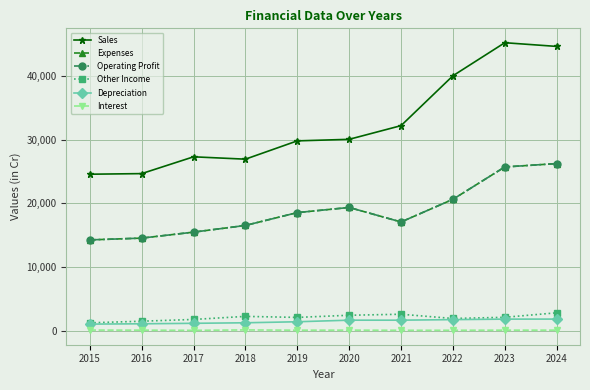

True or false: Depreciation has more than 1 points higher than both neighbors.

False